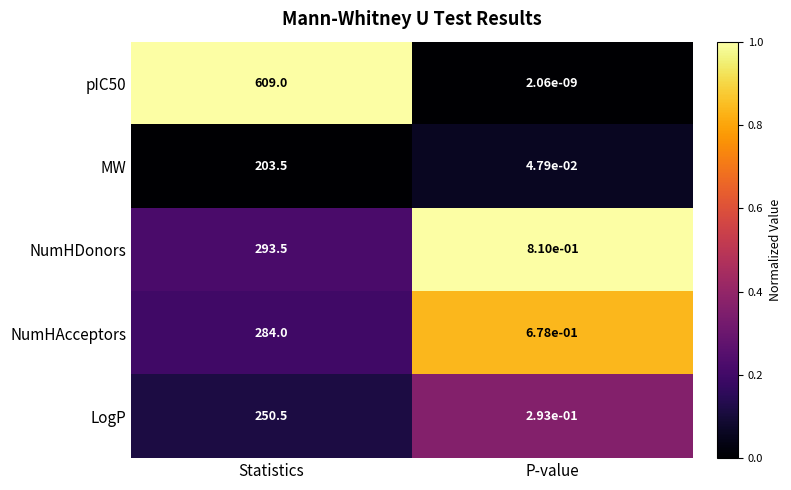

Rank the series at P-value from highest to lowest value.

NumHDonors, NumHAcceptors, LogP, MW, pIC50